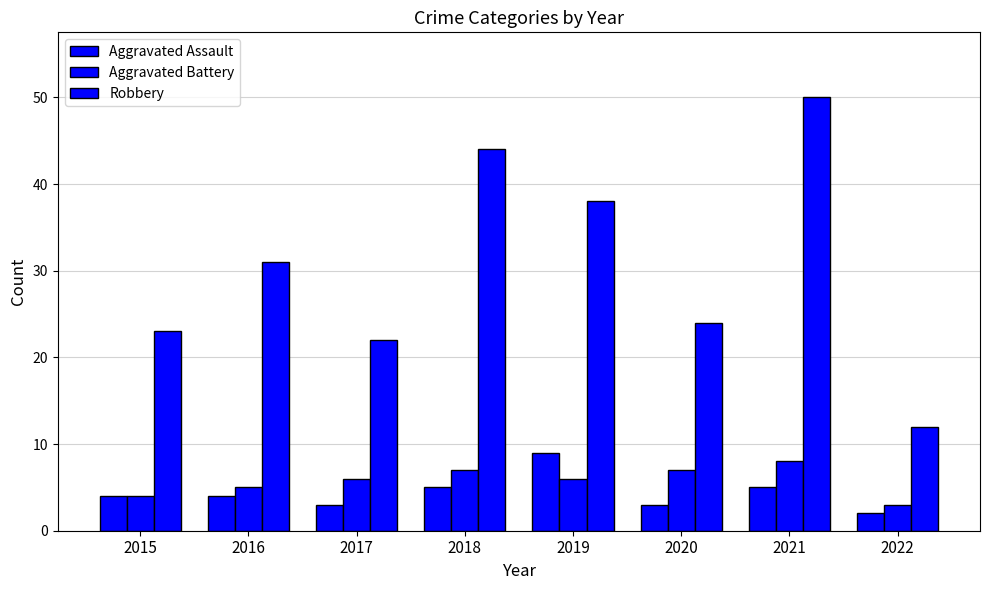

How many distinct data groups are displayed?

3